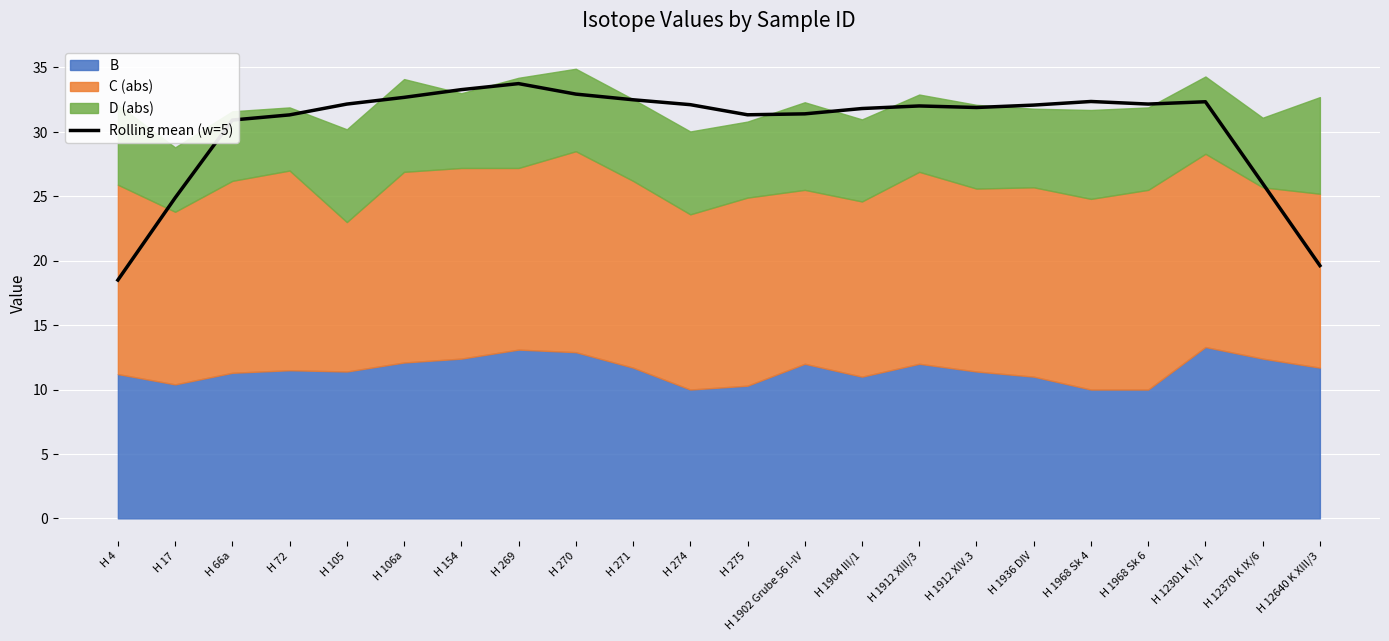

Is it true that Rolling mean (w=5) equals 31.8 at H 1904 III/1?

True